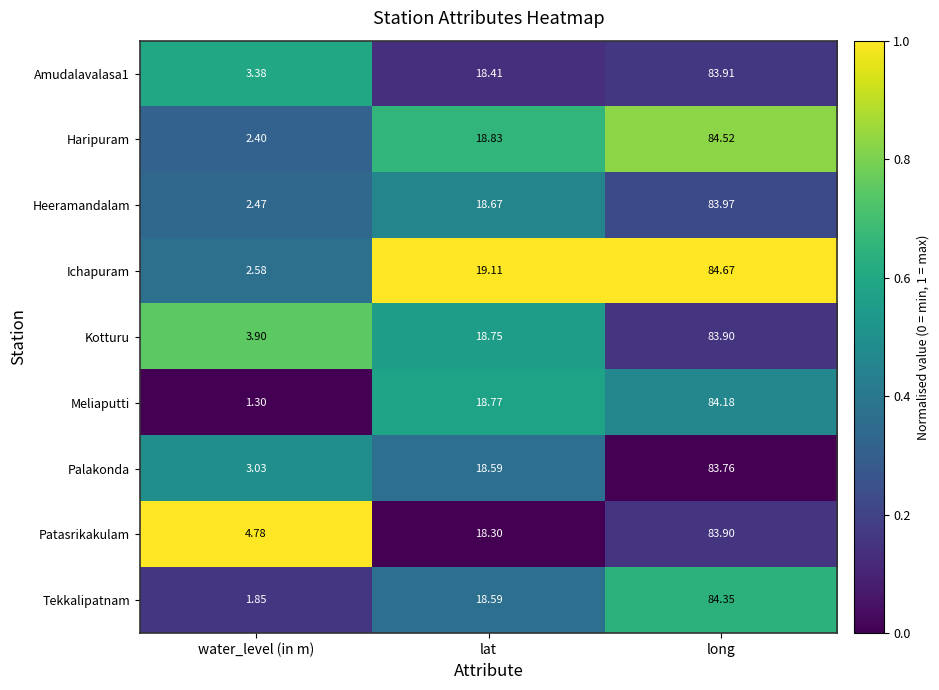

Which series has the largest range (max minus min)?

Meliaputti